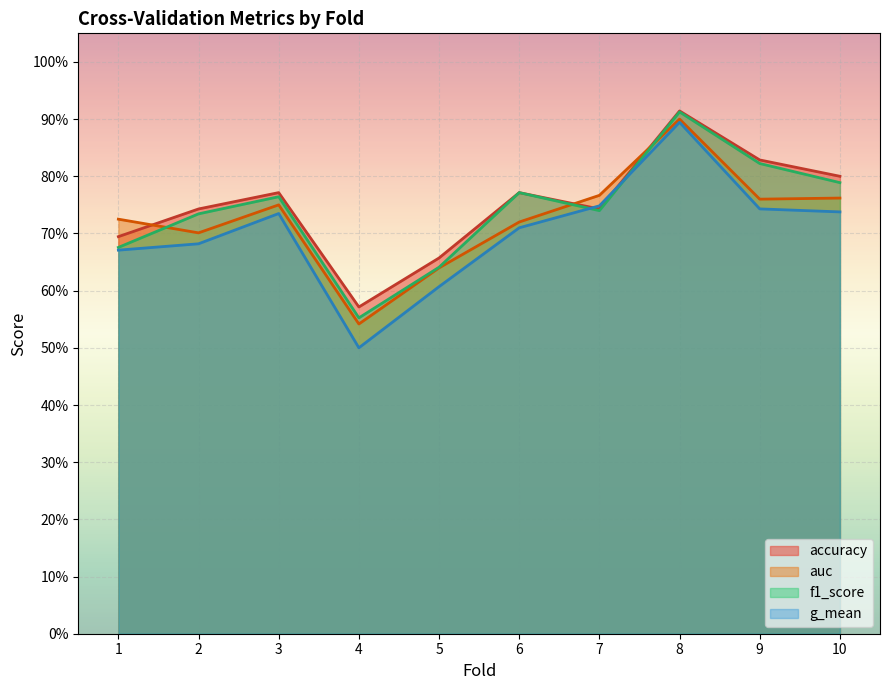

What is the difference between the g_mean values at 4 and 5?

0.1